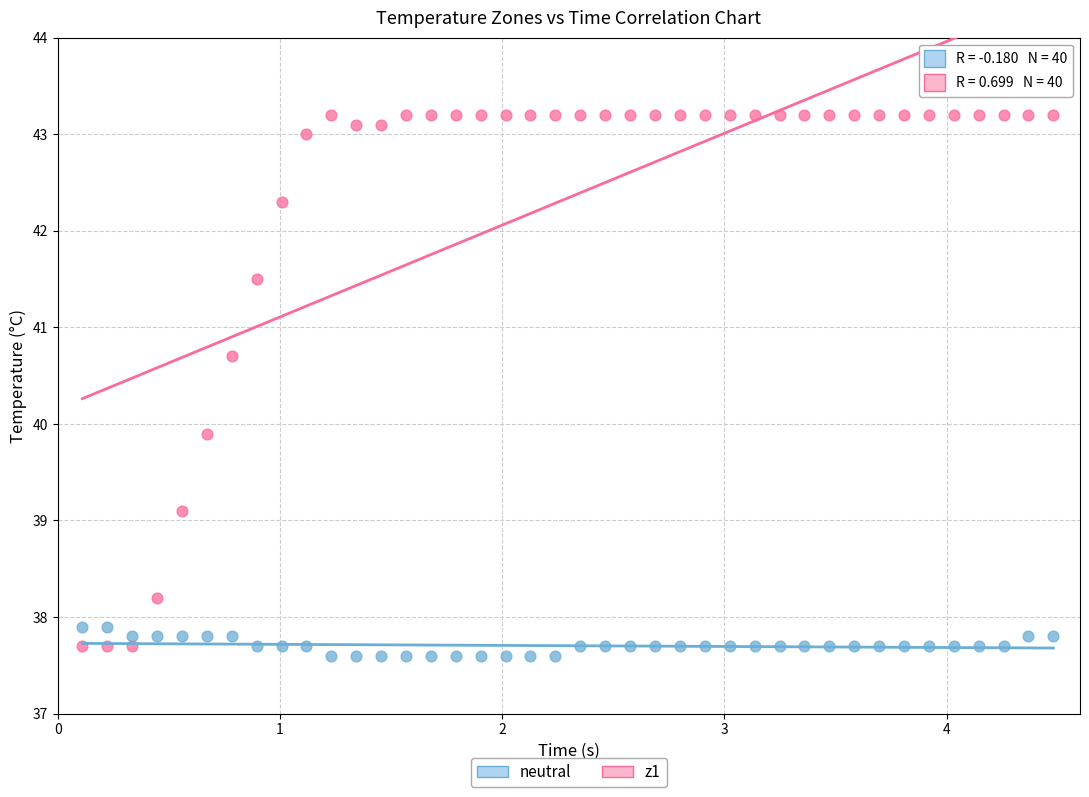

Across all data points, what is the range of Y values (max minus min)?

5.6